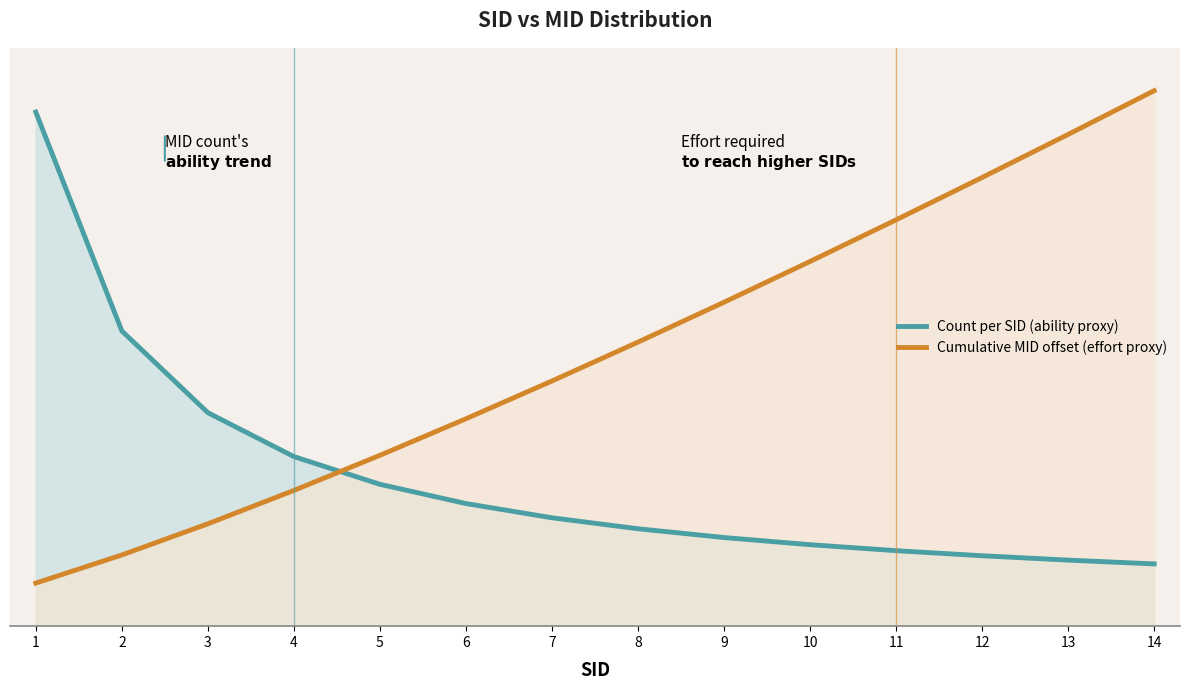

The value of Count per SID (ability proxy) at 9 is 0.4. True or false?

False